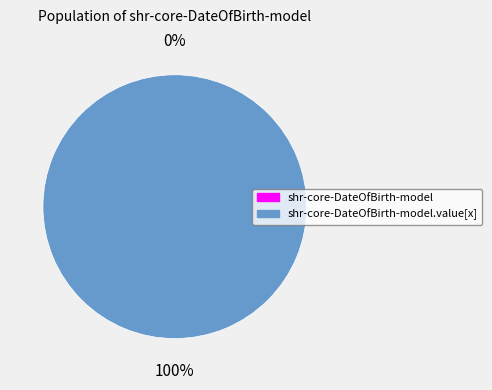

Does any single category account for the majority?

Yes